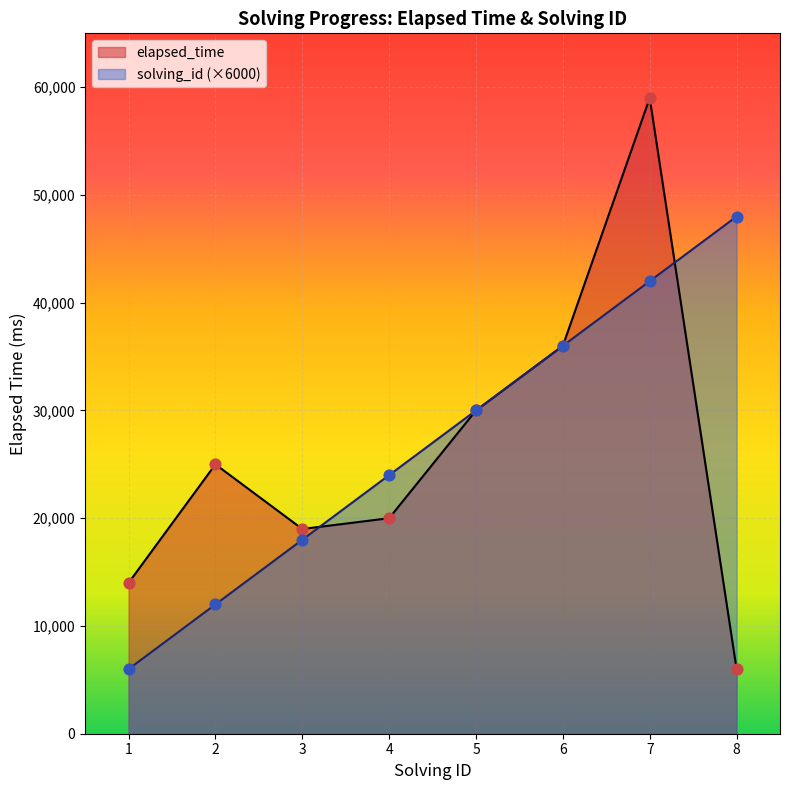

Is the value of solving_id at 5 greater than the value of elapsed_time at 2?

Yes